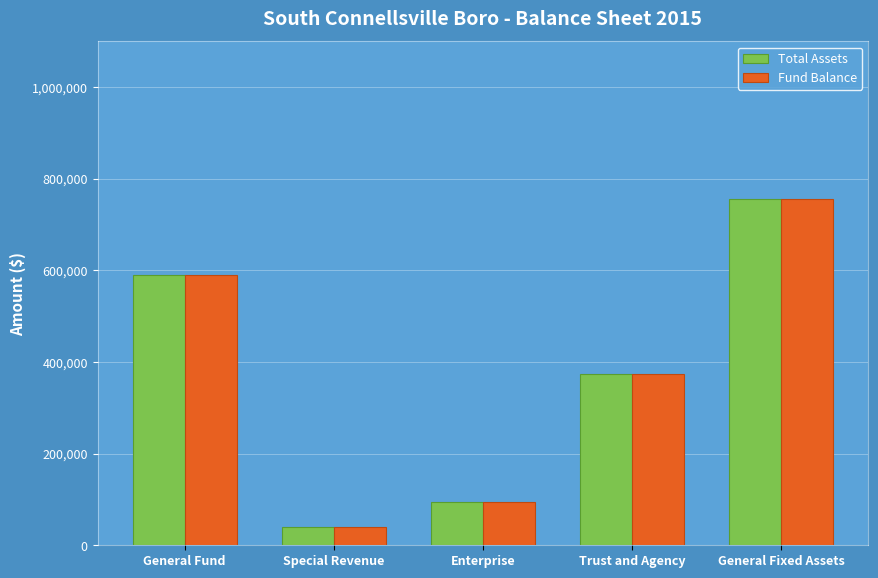

What is the approximate value of Total Assets at Enterprise, to the nearest 10?

93970